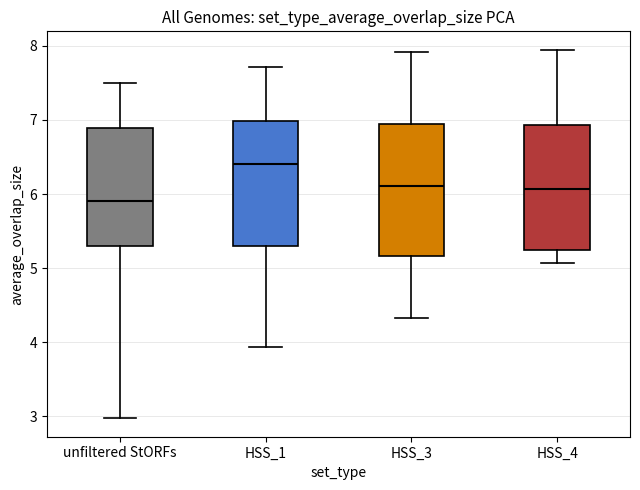

Where is the upper edge of the box for HSS_4 on the y-axis? The values are not printed on the chart, so give them approximately, as read against the axis.

6.9